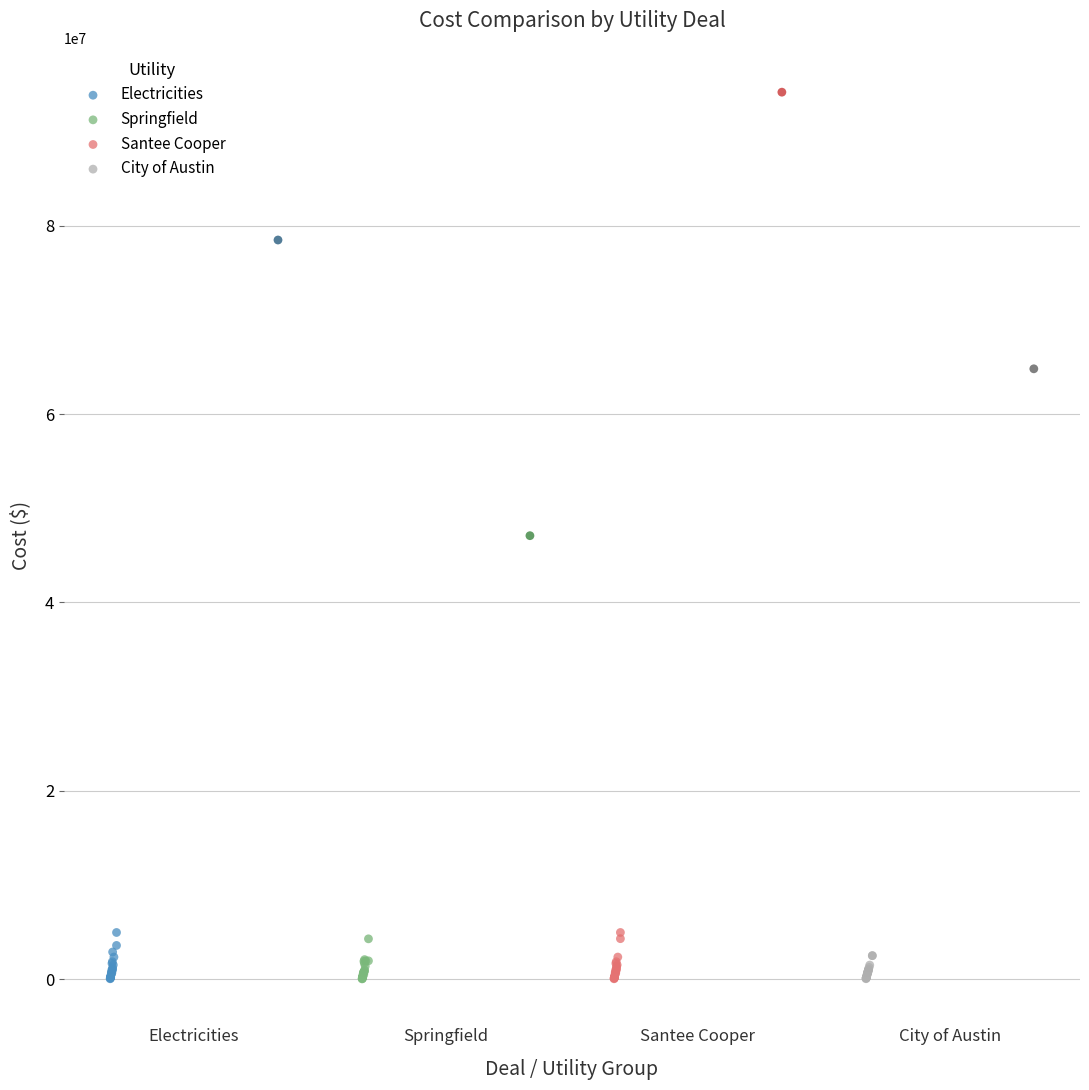

Which series has the largest Y range (max minus min)?

Santee Cooper